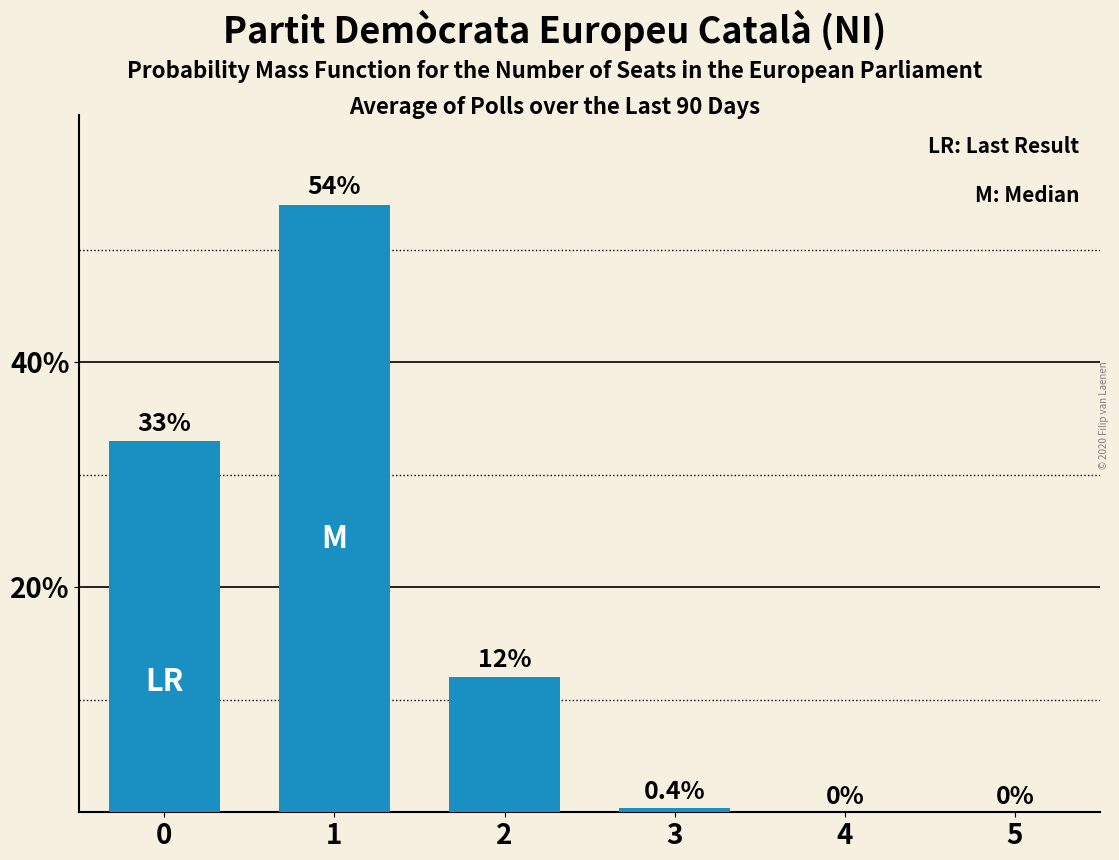

Count the number of categories in the chart.

6